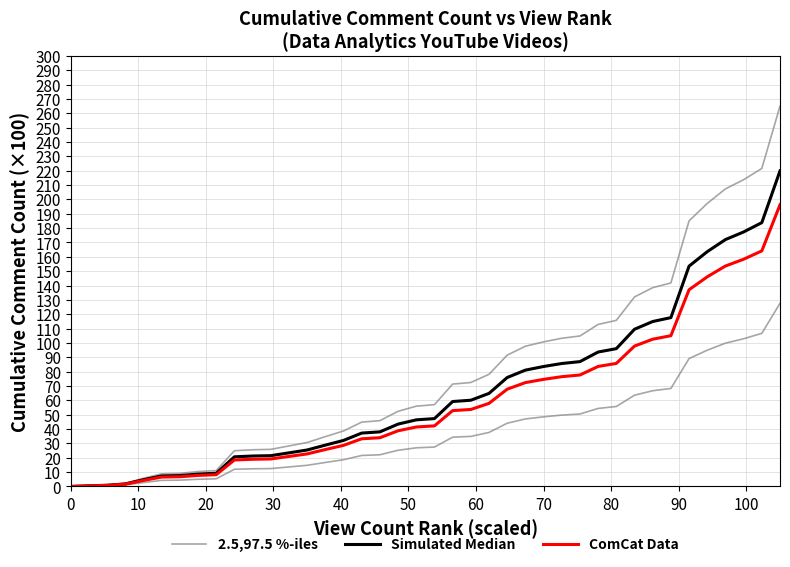

Is it true that Simulated Median equals 35.3 at 12?

False